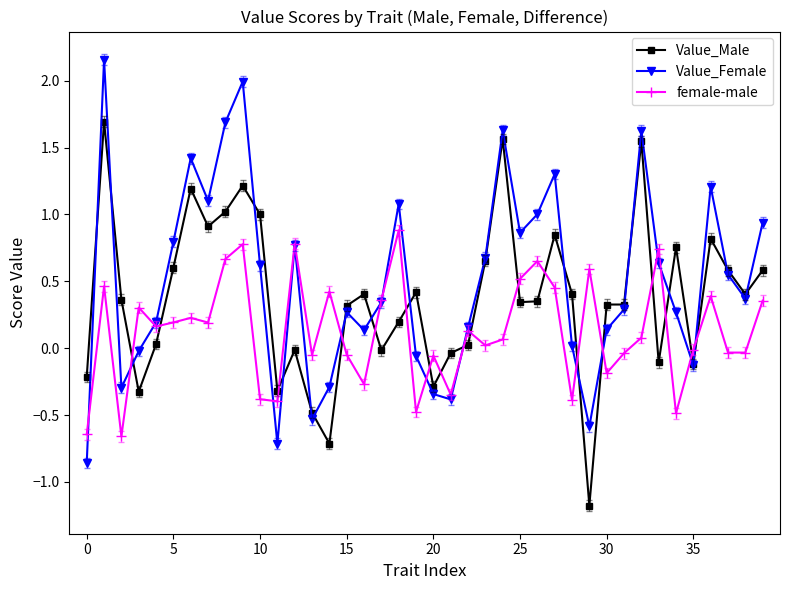

Which series has the largest total across all categories?

Value_Female